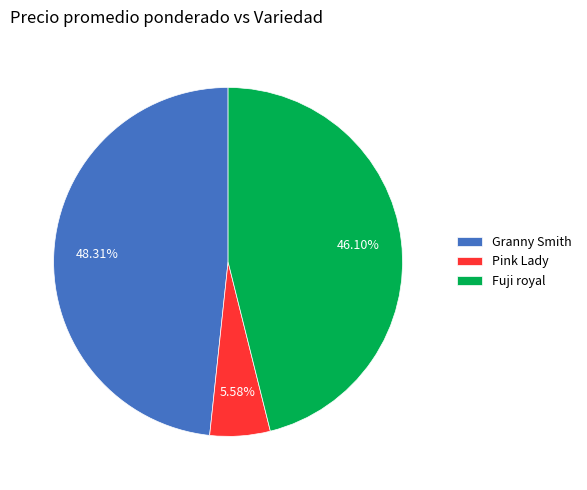

To the nearest percent, what is the average slice percentage?

33%